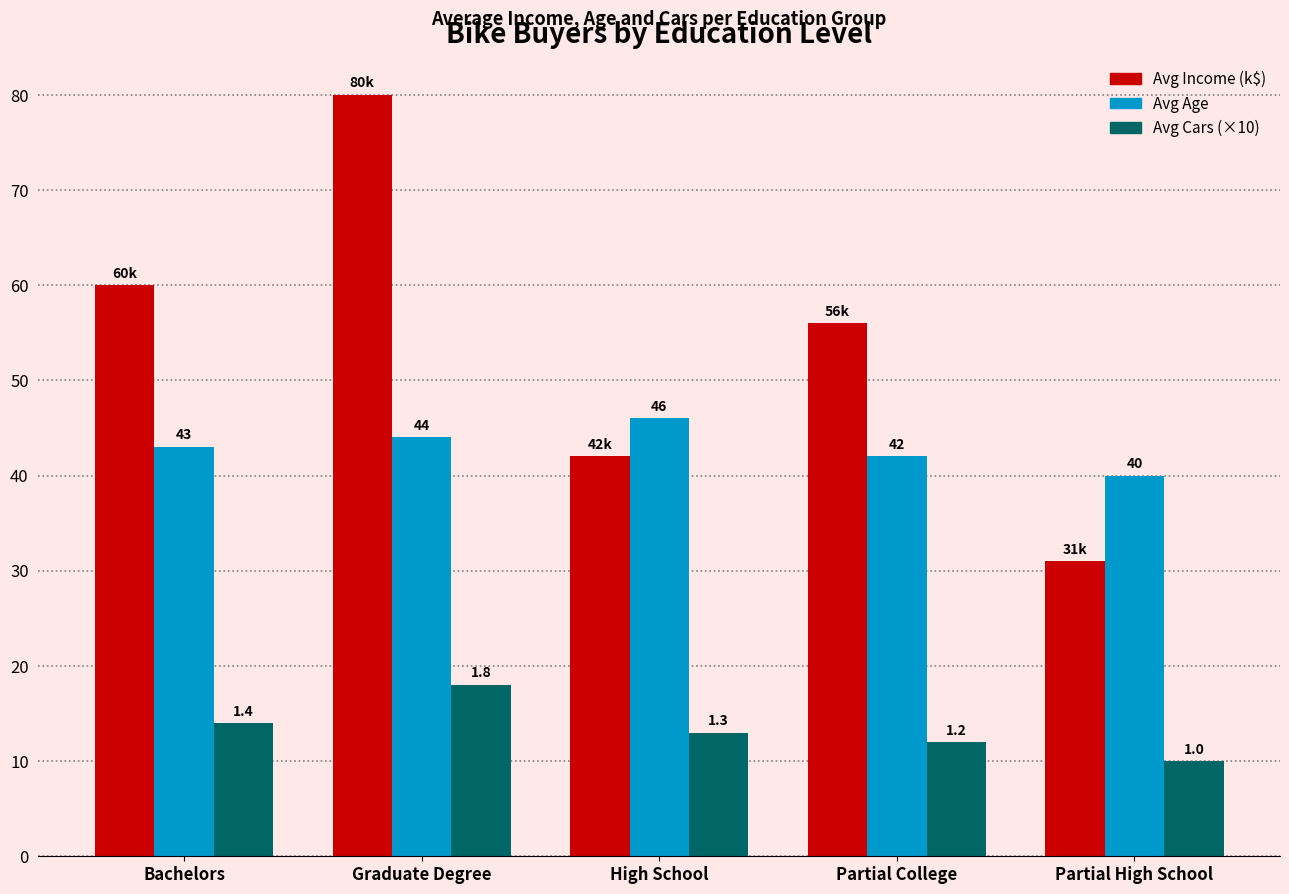

What is the maximum value shown in the chart?

80